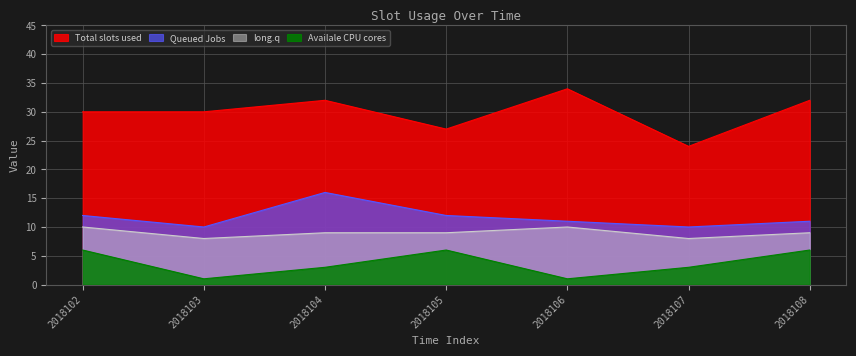

What is the total value across all series at 2018104?

60